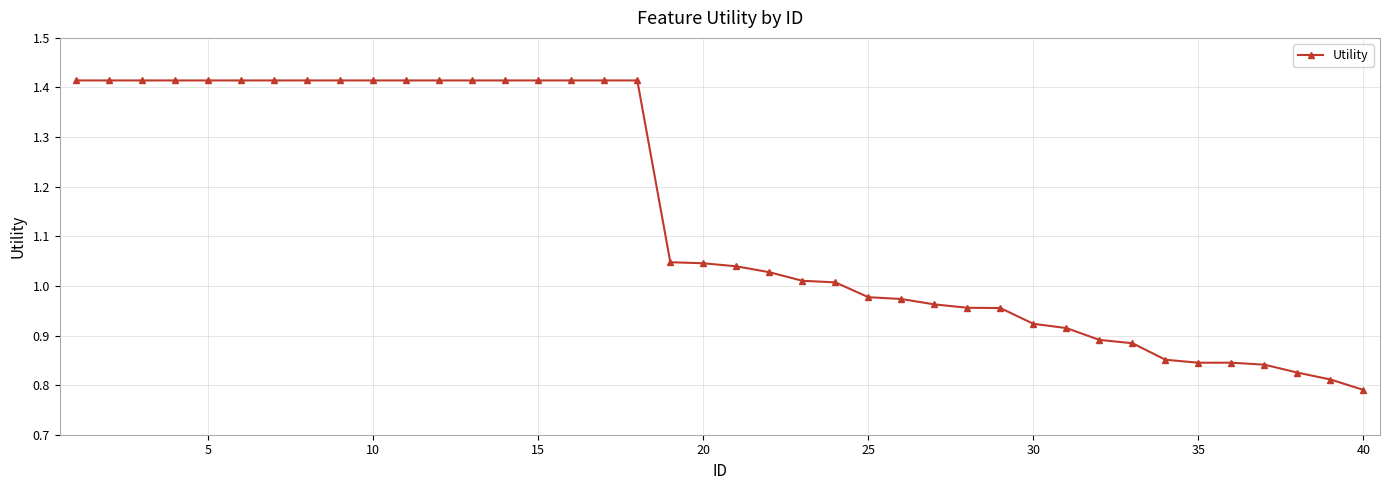

What is the difference between the maximum and minimum values?

0.6